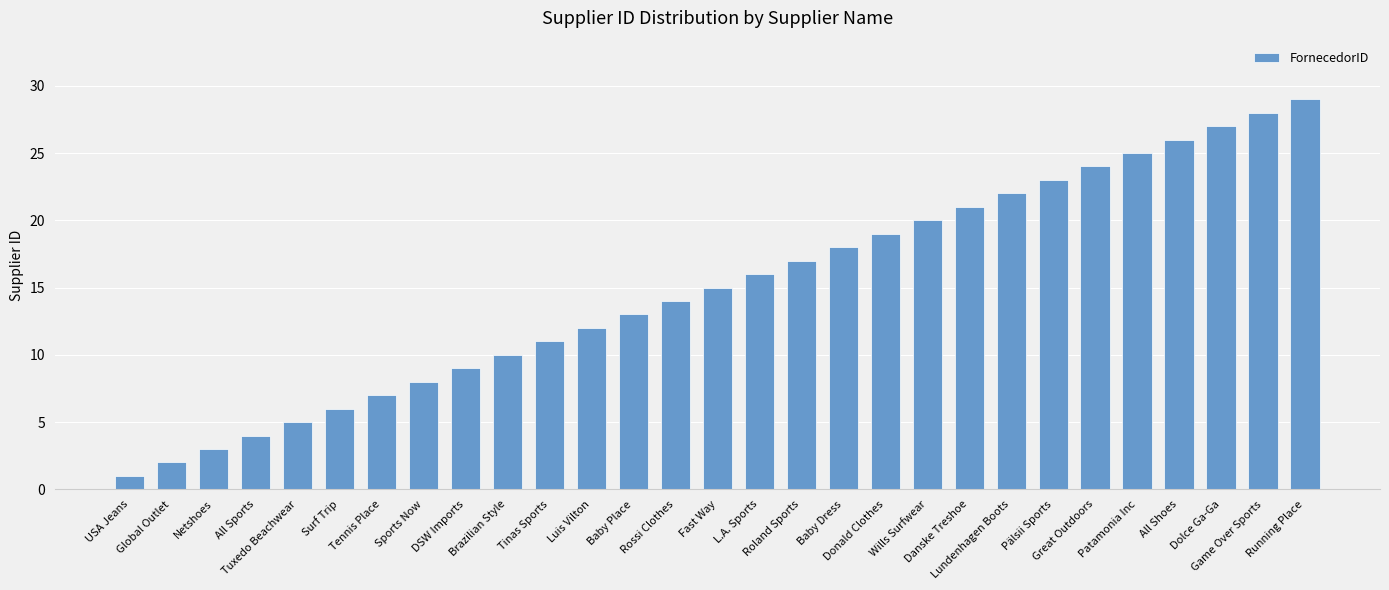

What is the sum of the values at Roland Sports and Luis Vilton?

29